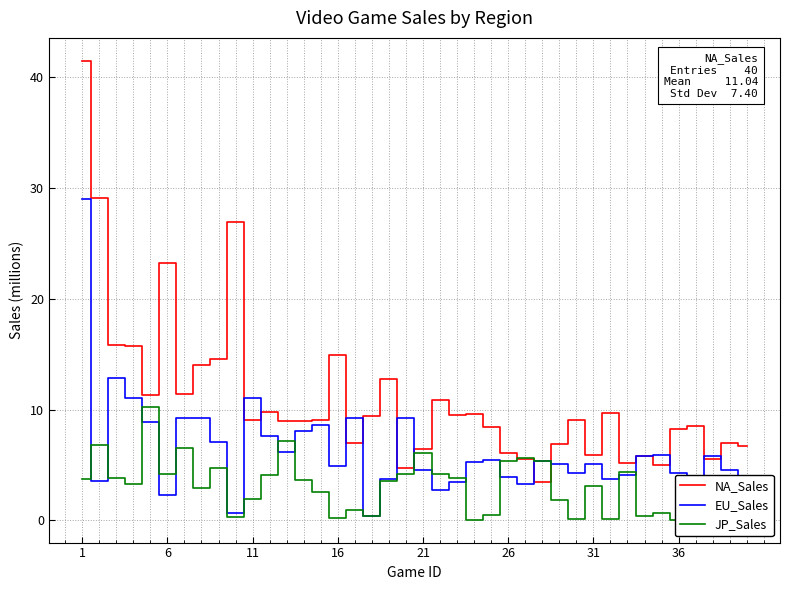

True or false: NA_Sales has more than 1 points higher than both neighbors.

True